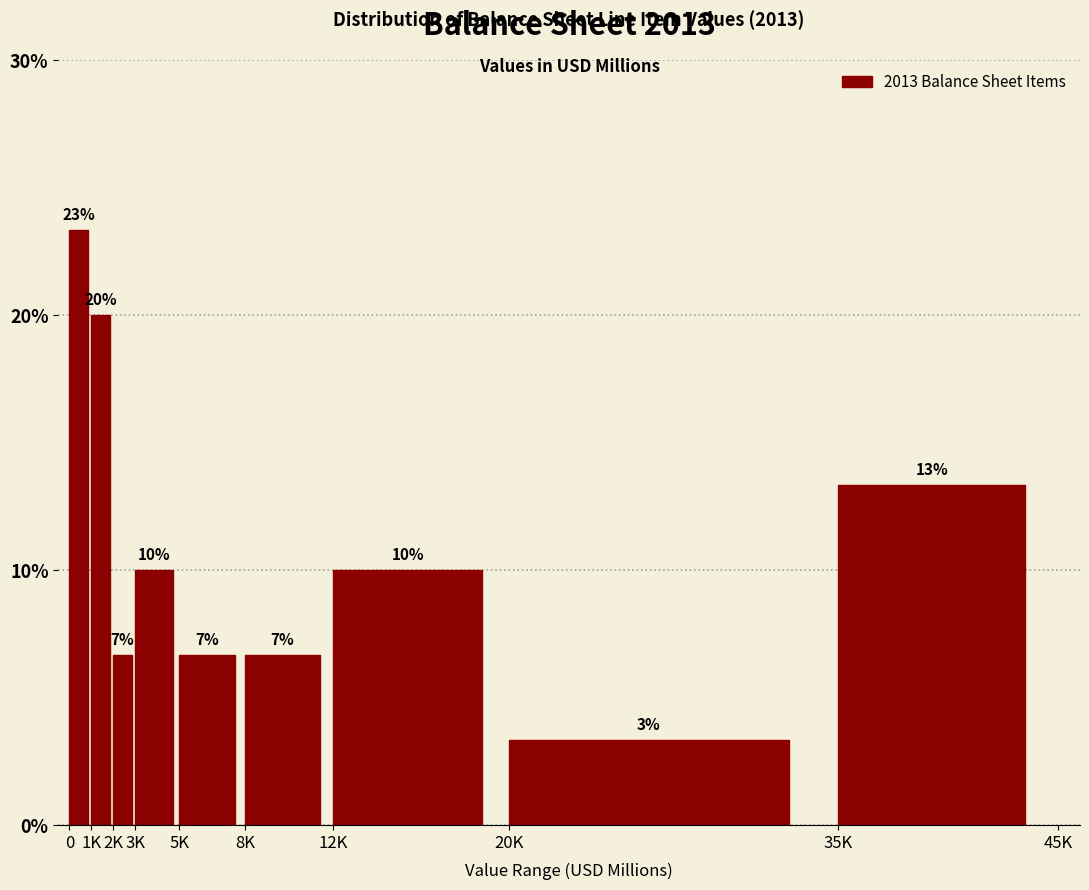

How many bars are there in total?

9